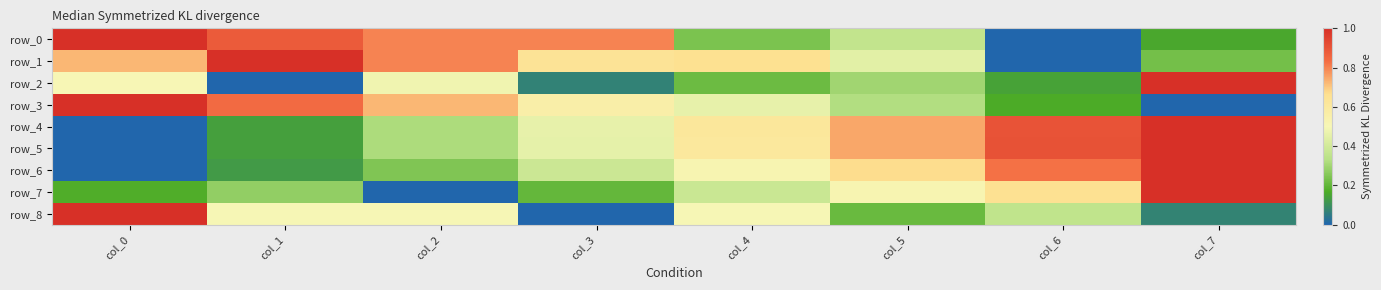

How many distinct data groups are displayed?

9